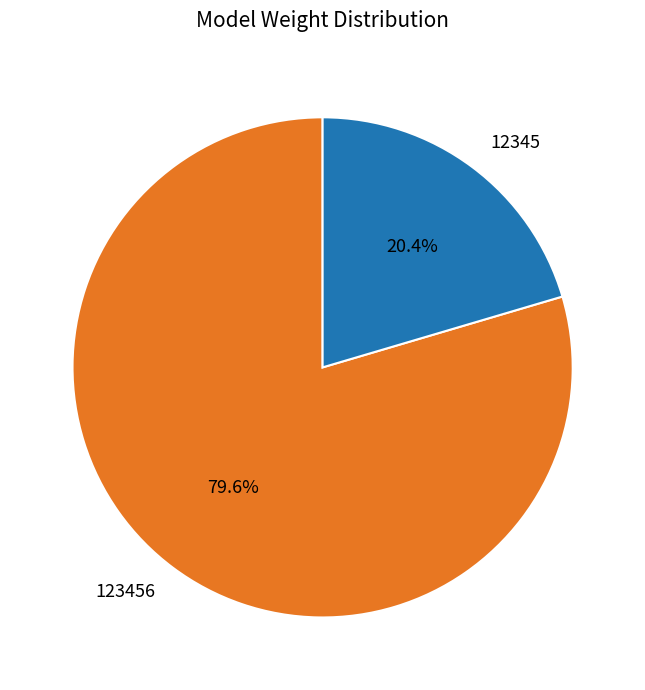

Which has a higher value, 12345 or 123456?

123456